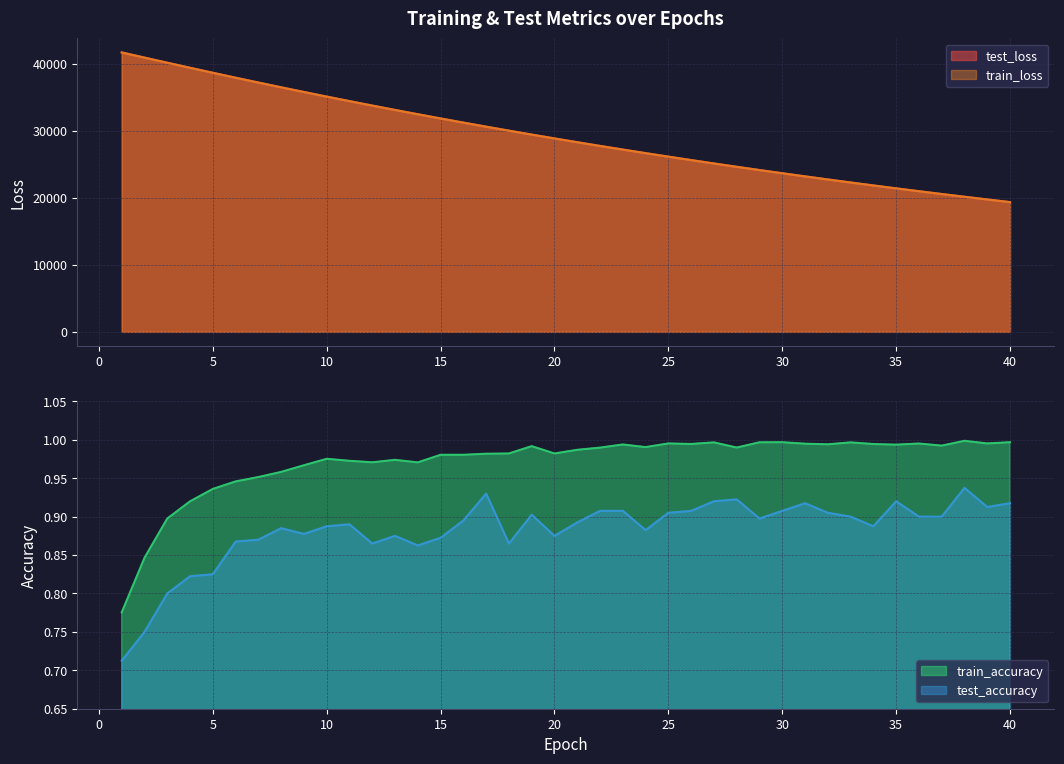

True or false: train_loss and test_accuracy cross at least once.

False